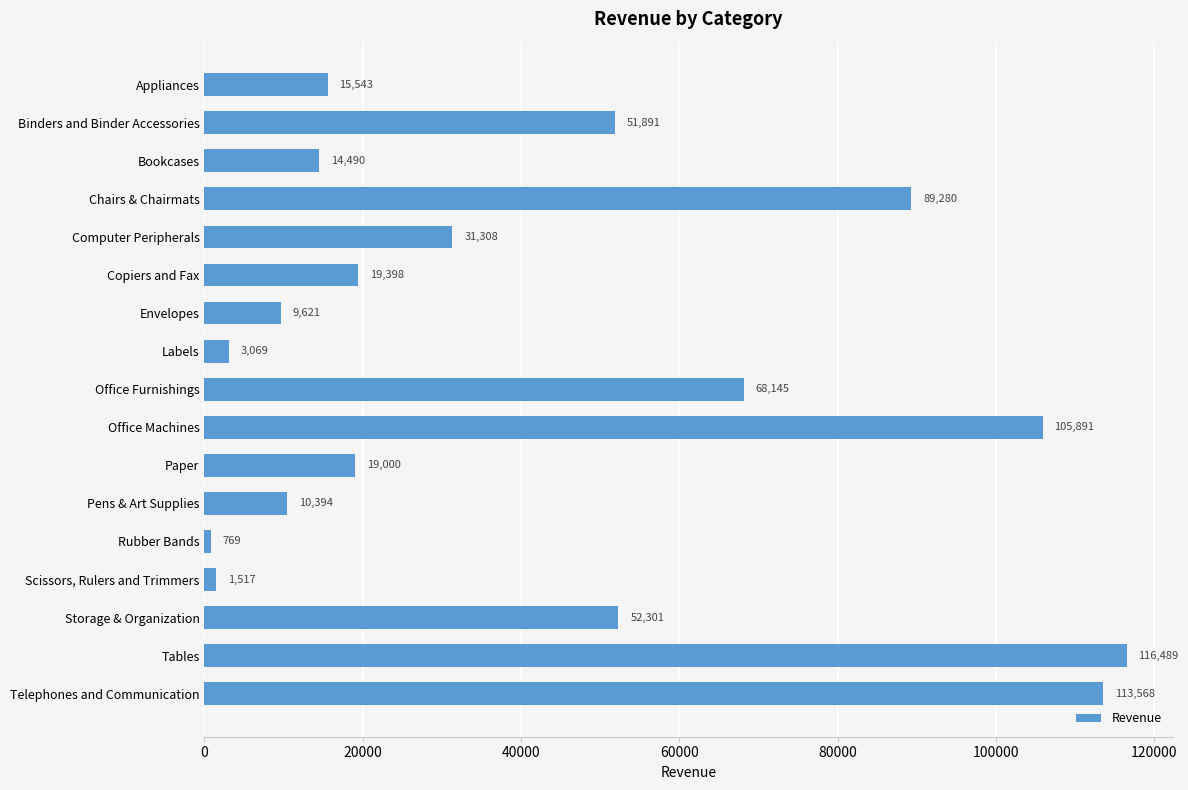

What is the difference between the maximum and minimum values?

115720